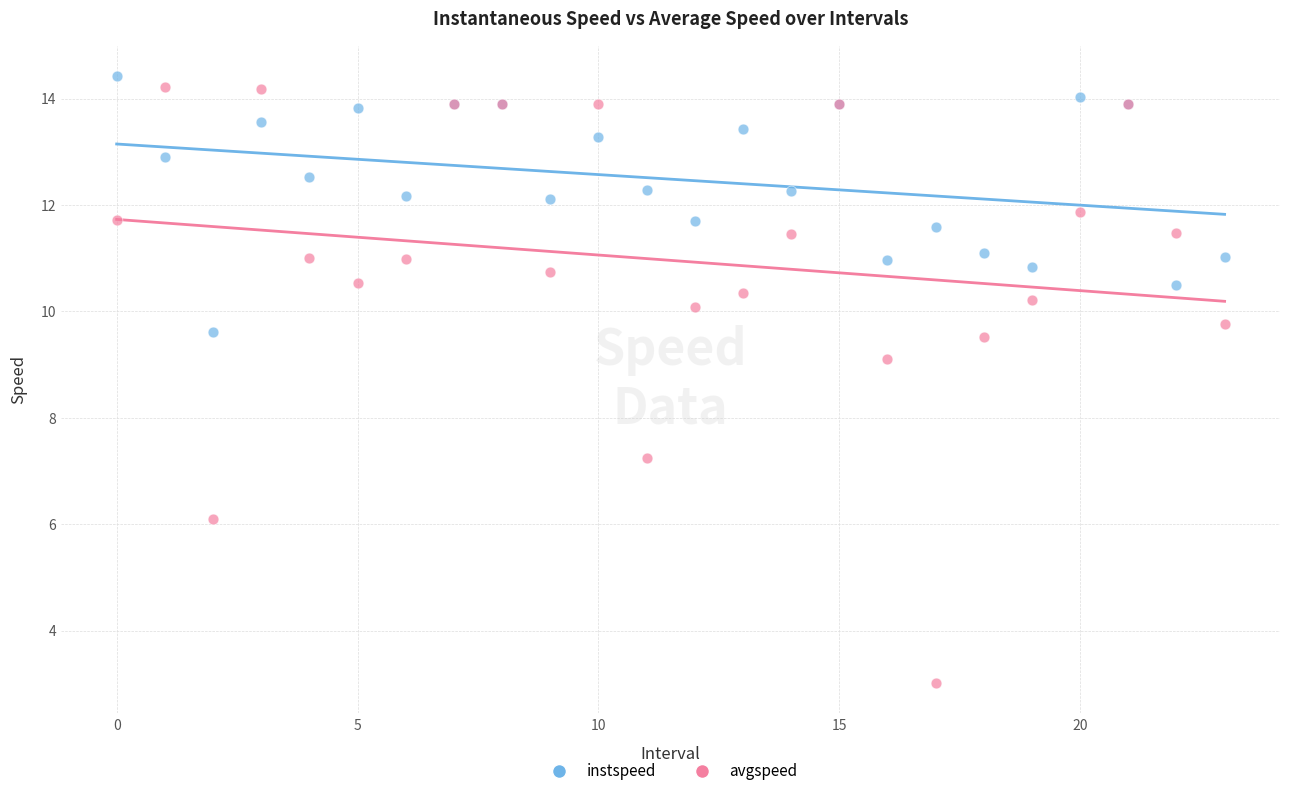

Which series contains the lowest Y value?

avgspeed